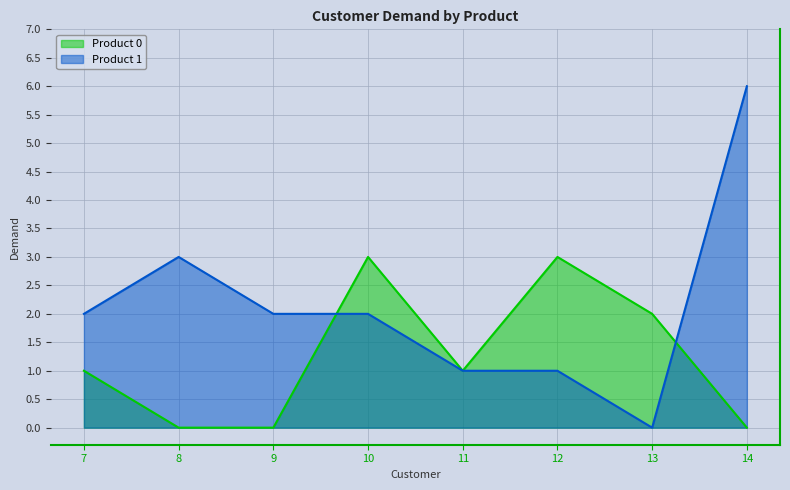

Reading right to left, transcribe all the data shown in this chart.

Product 0: 14=0	13=2	12=3	11=1	10=3	9=0	8=0	7=1
Product 1: 14=6	13=0	12=1	11=1	10=2	9=2	8=3	7=2